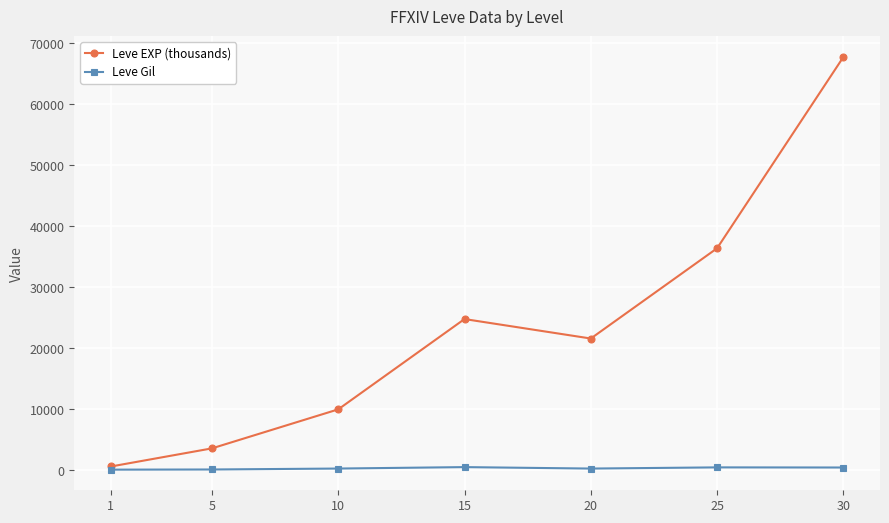

What are all the series names shown in the legend?

Leve EXP (thousands), Leve Gil